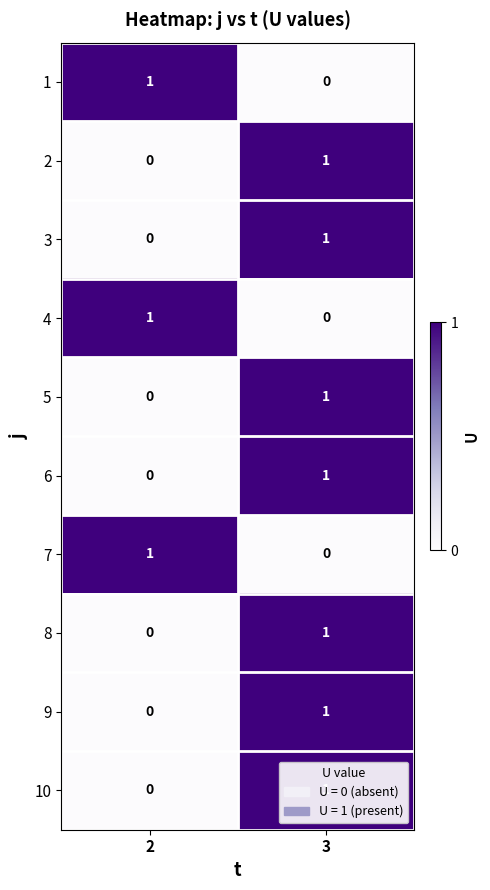

Is it true that 9 equals 1 at 3?

True